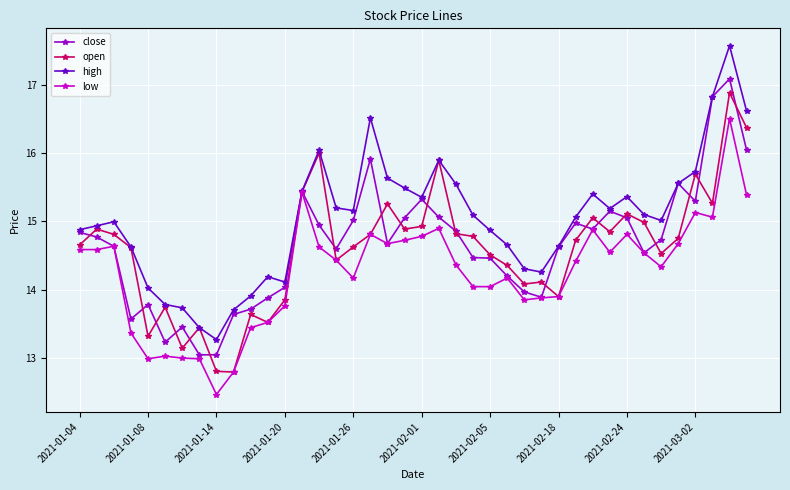

True or false: close has more than 0 interior local peaks.

True